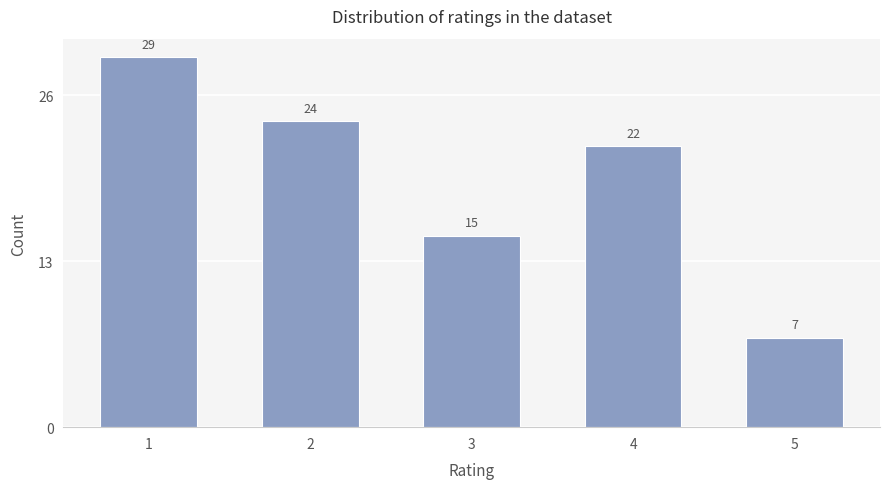

List the labels in order of value, largest first.

1, 2, 4, 3, 5